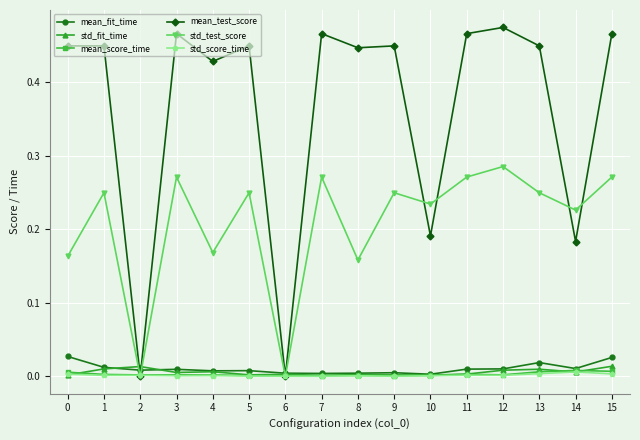

How many lines are shown in the chart?

6